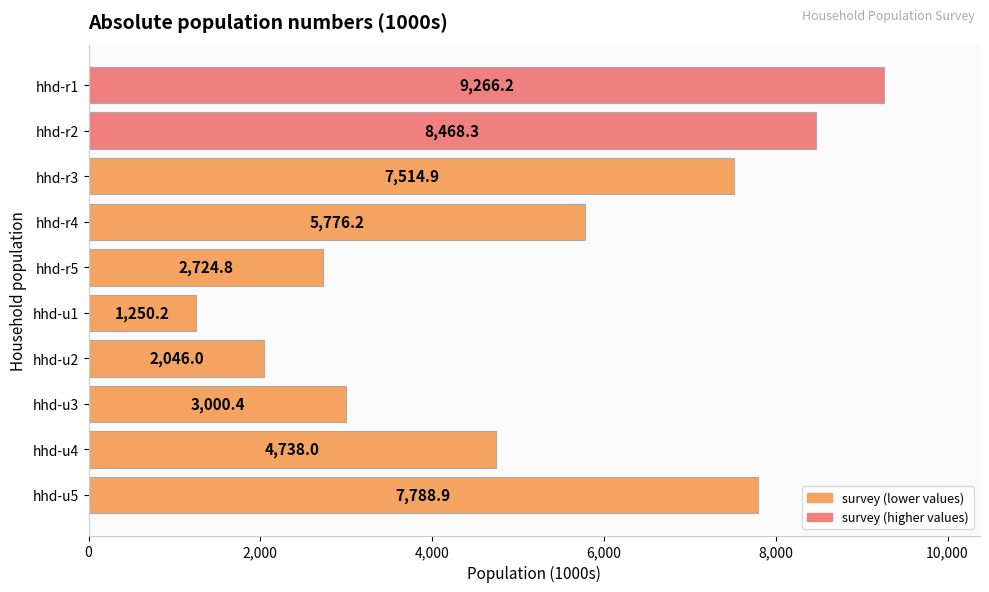

The chart shows a value of 8468.3 at hhd-r2. True or false?

True